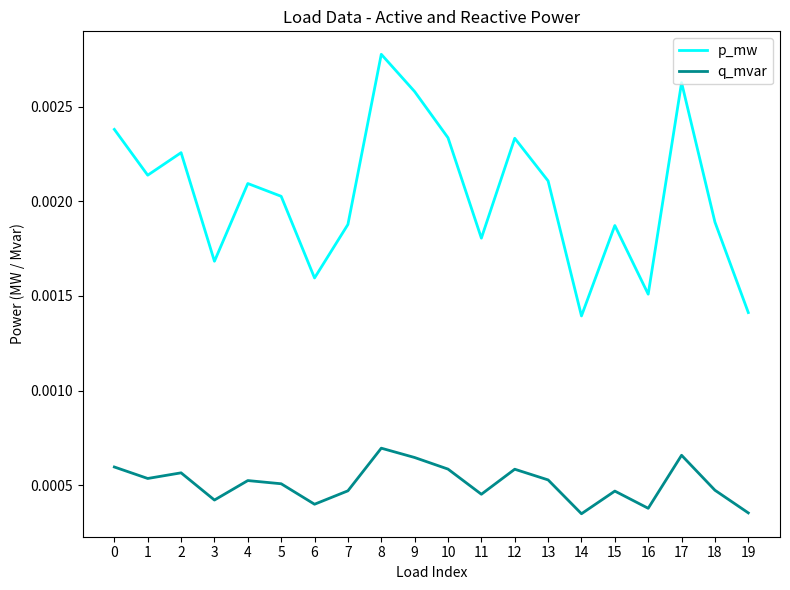

True or false: p_mw has more than 2 points higher than both neighbors.

True